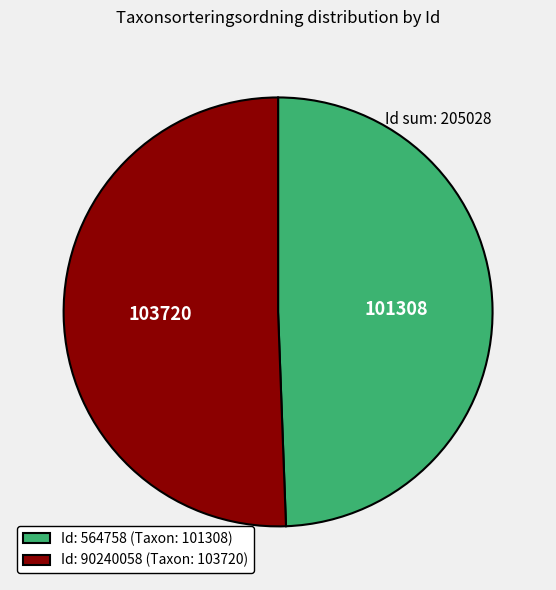

Which has a higher value, Id: 564758 (Taxon: 101308) or Id: 90240058 (Taxon: 103720)?

Id: 90240058 (Taxon: 103720)